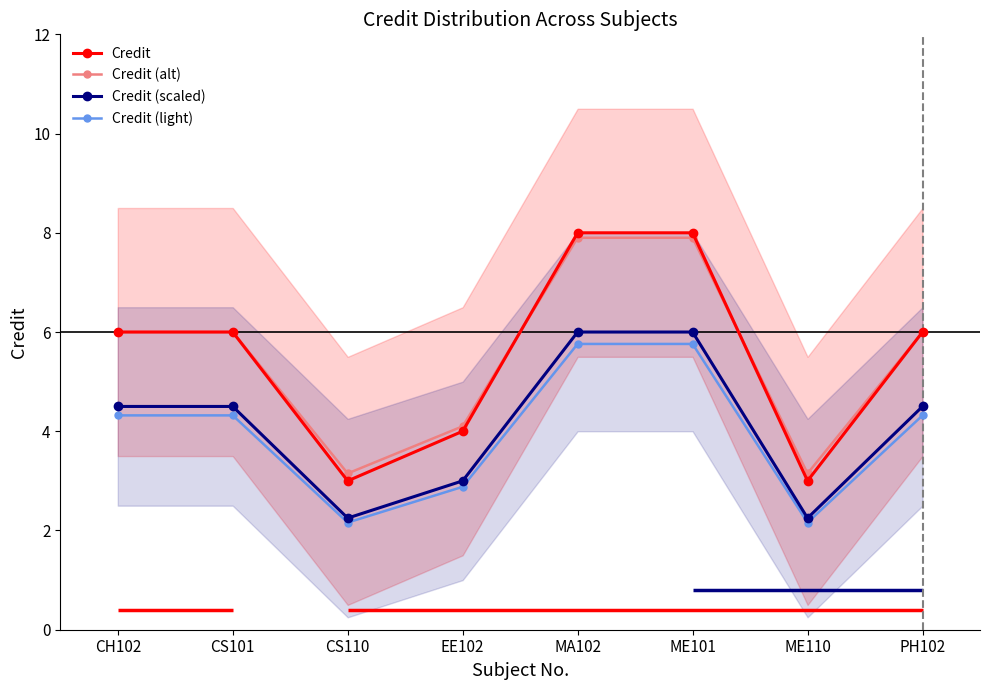

At how many categories does at least one series exceed 5?

5